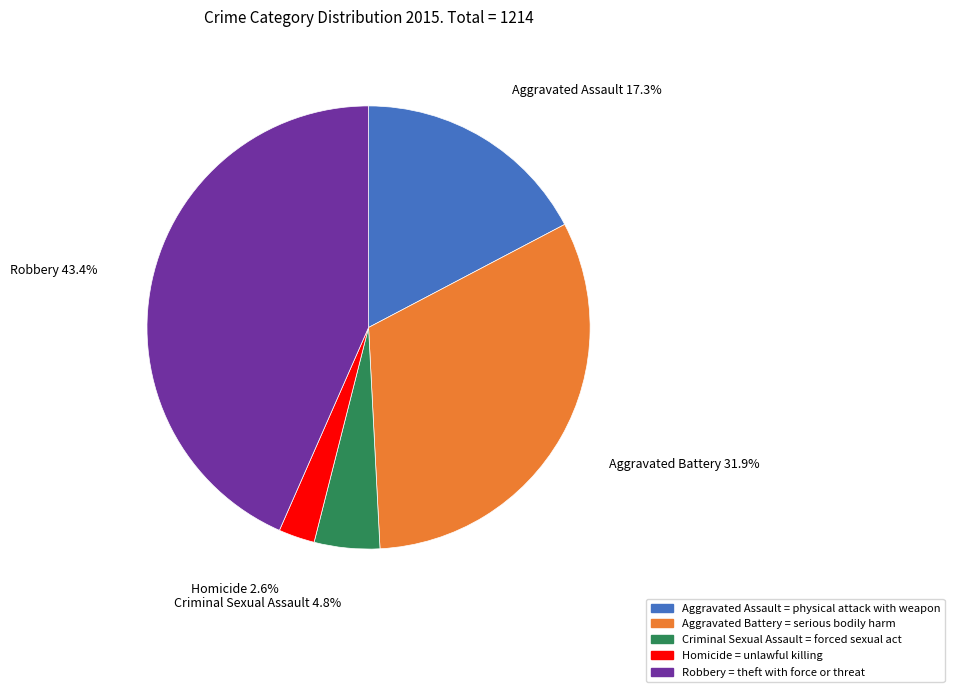

To the nearest percent, what portion does Aggravated Assault represent?

17%